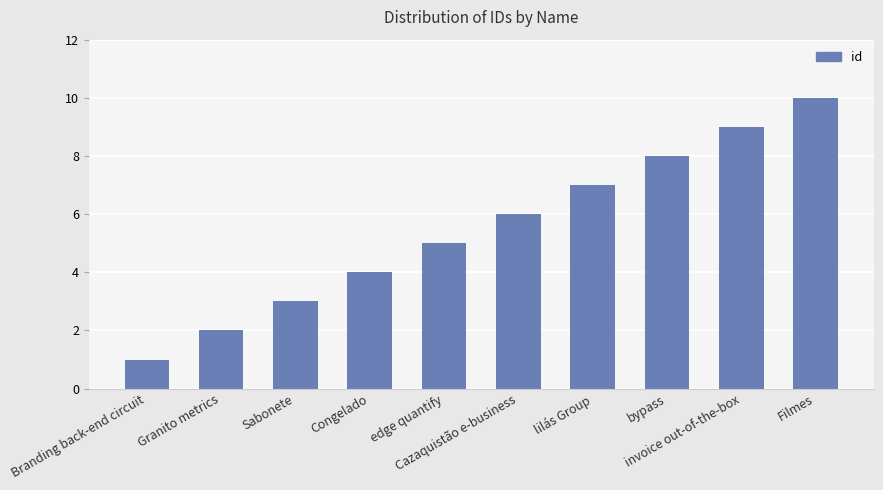

What is the ratio of the value at edge quantify to the value at Granito metrics?

2.5